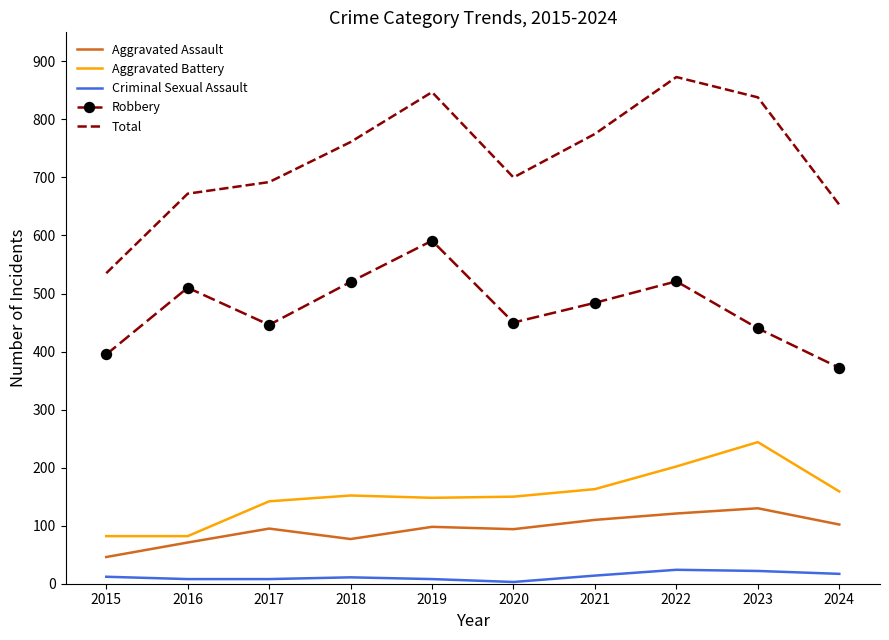

Count the Criminal Sexual Assault values in the range 8 to 17.

7